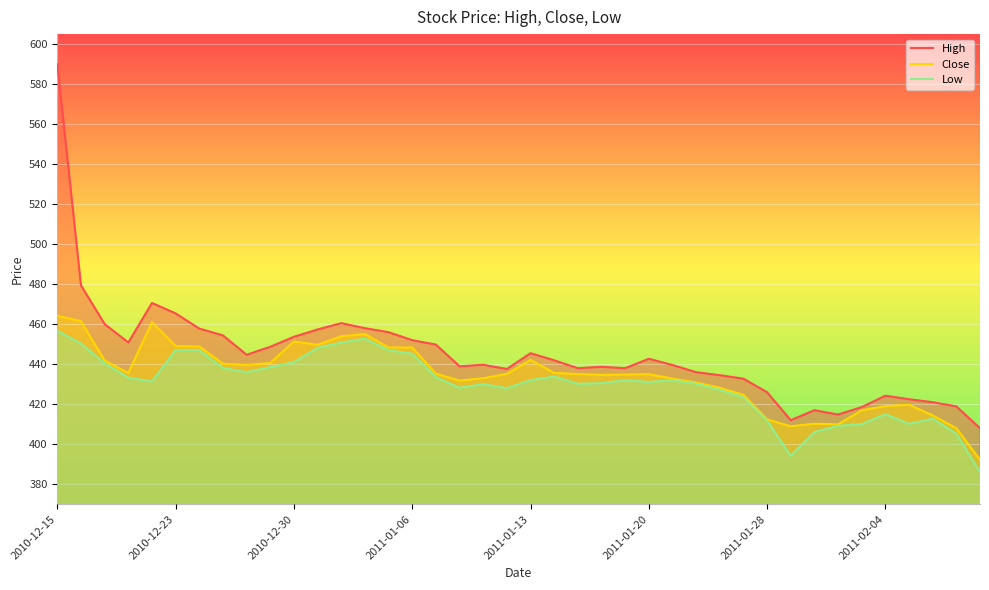

What position from the right is 29?

11